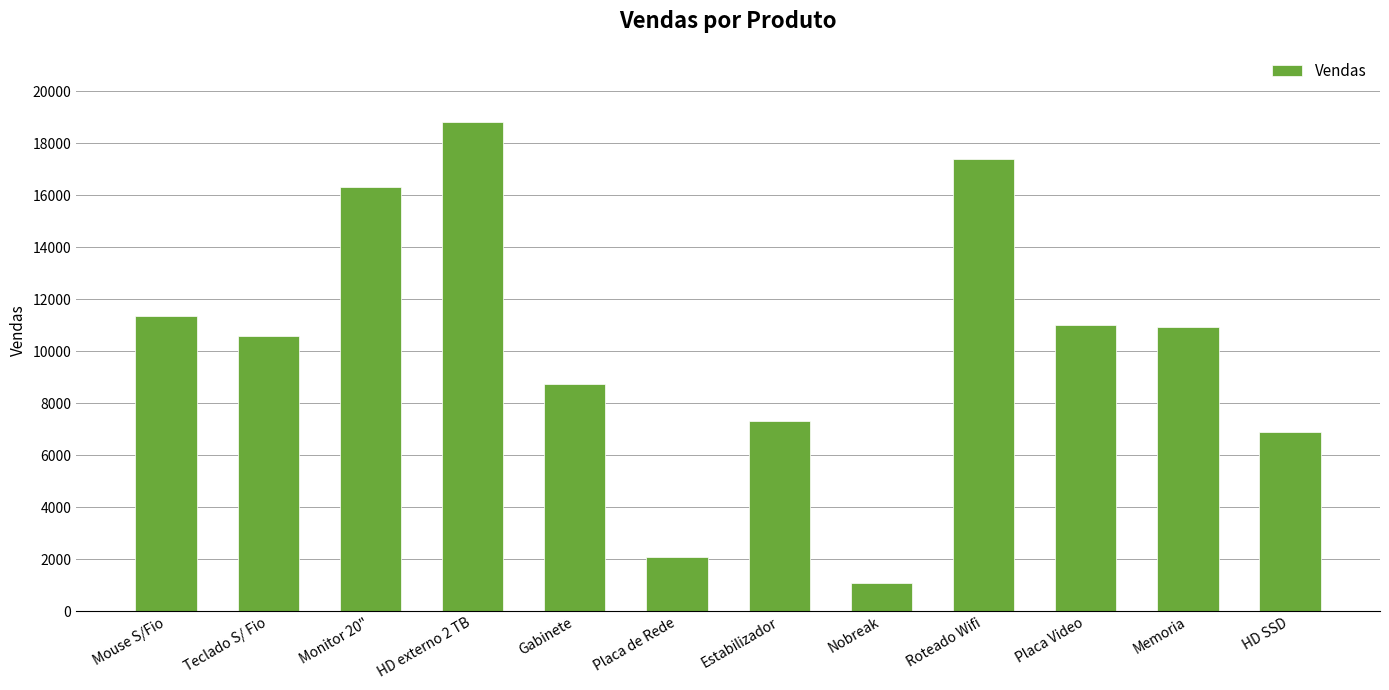

What is the value of the 10th bar from the left?

11024